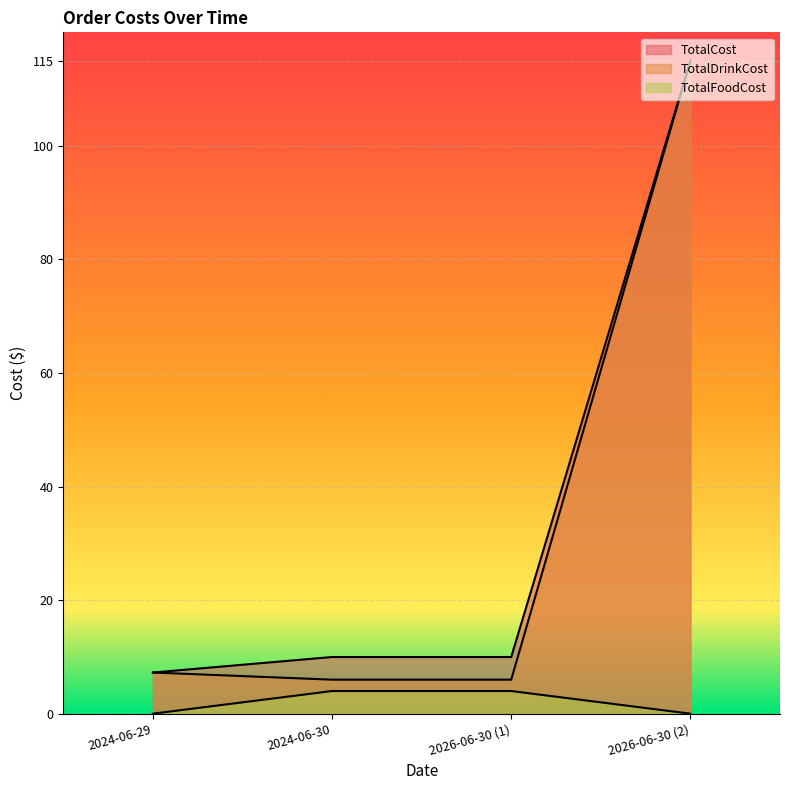

Read the TotalDrinkCost value at 2024-06-29.

7.2